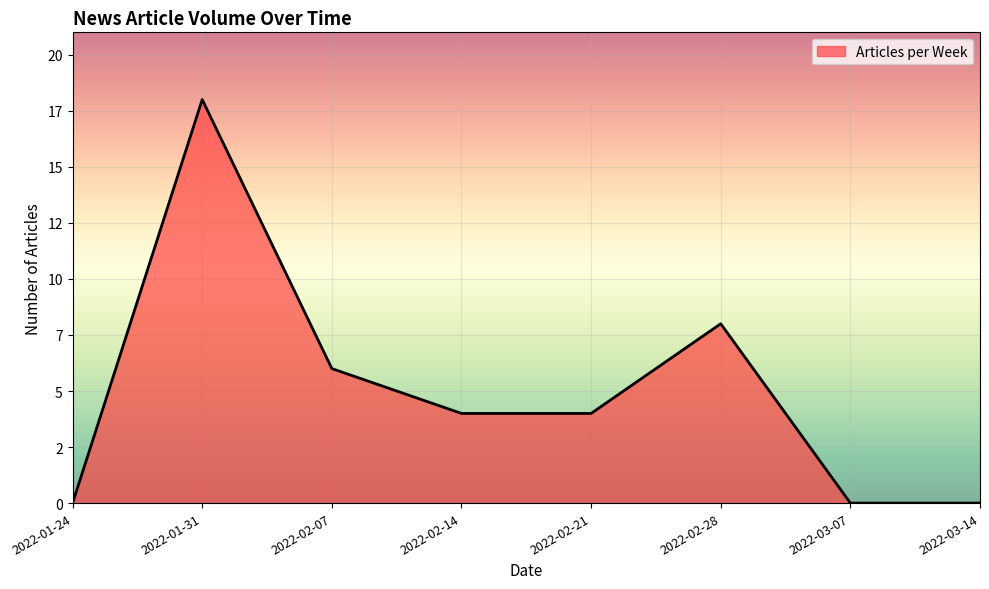

Does the chart display data point markers on the line(s)?

No